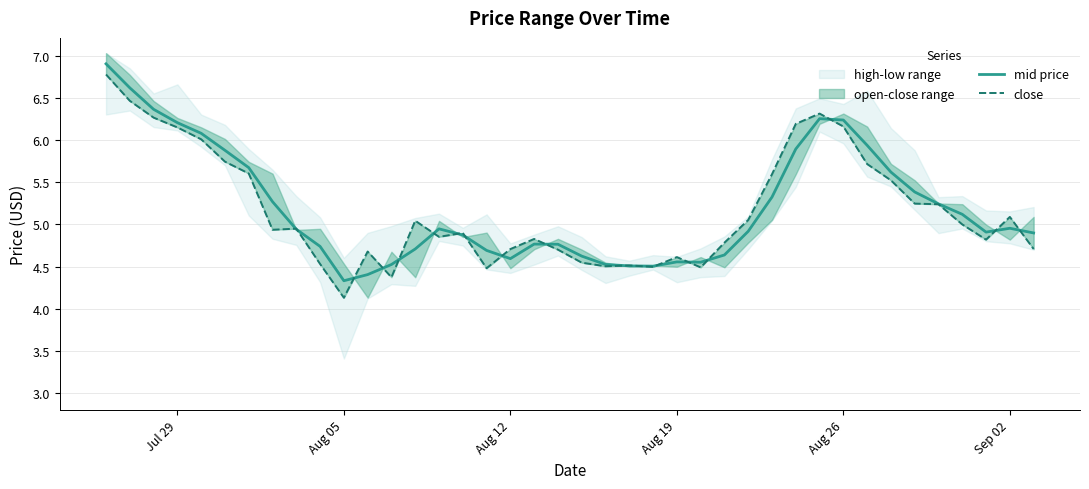

Does the chart have visible grid lines?

Yes